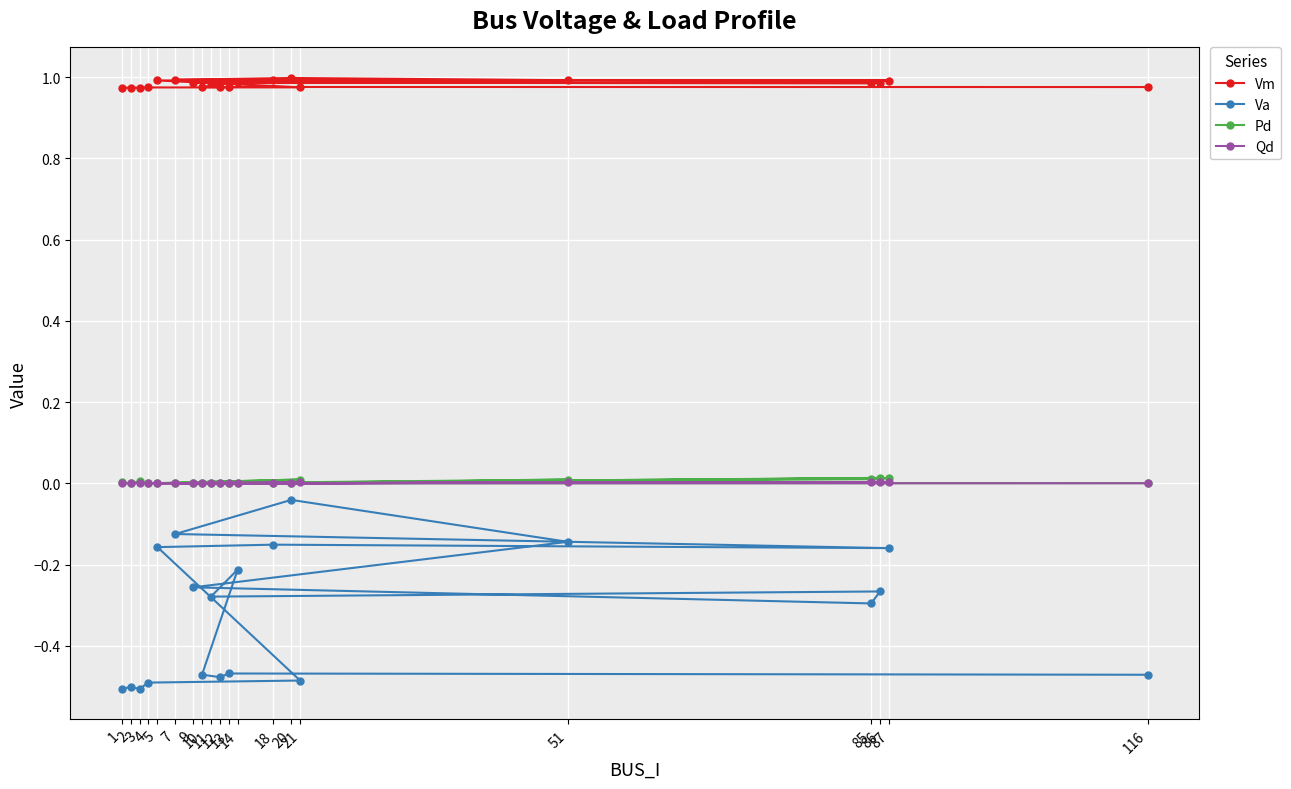

Which series has the widest spread of values?

Va